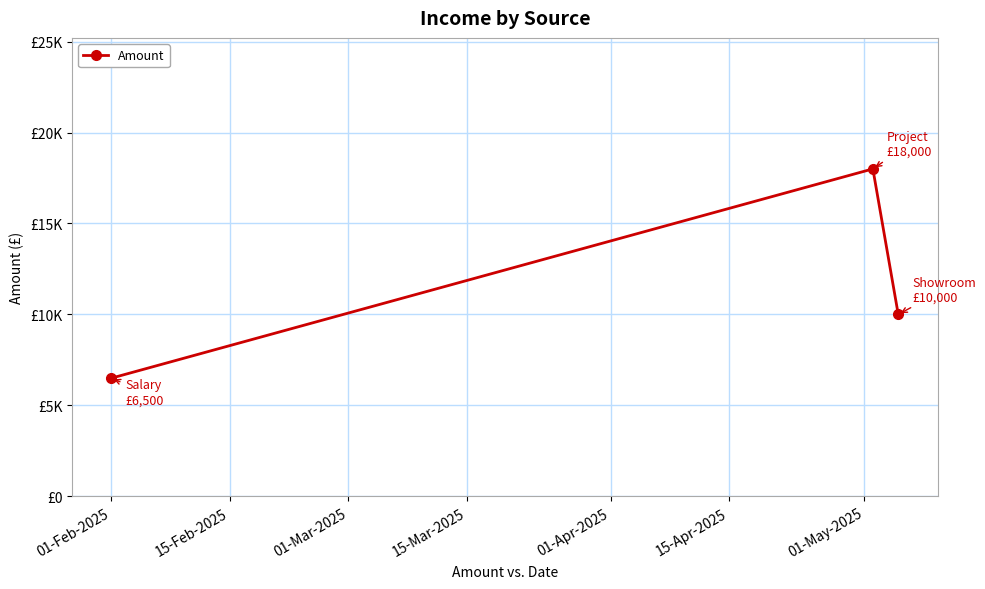

What is the maximum value shown in the chart?

18000